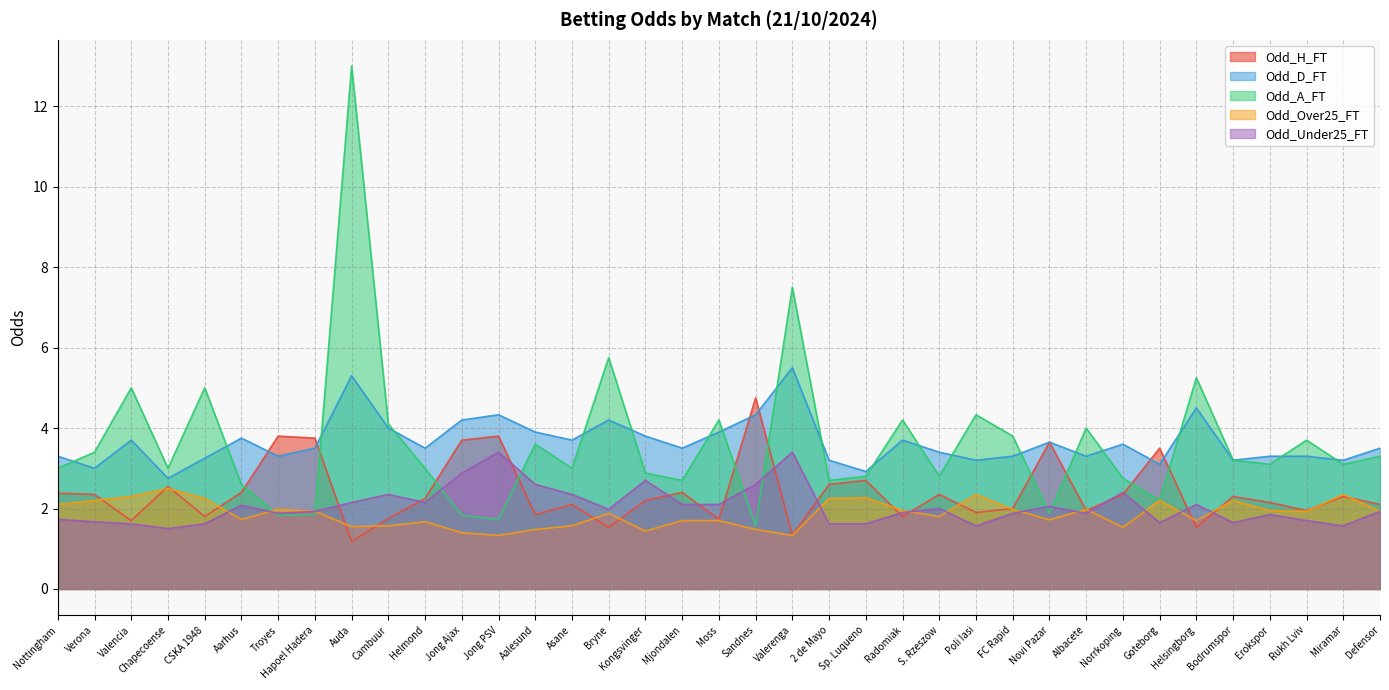

At Mjondalen, list the series in order from smallest to largest.

Odd_Over25_FT, Odd_Under25_FT, Odd_H_FT, Odd_A_FT, Odd_D_FT